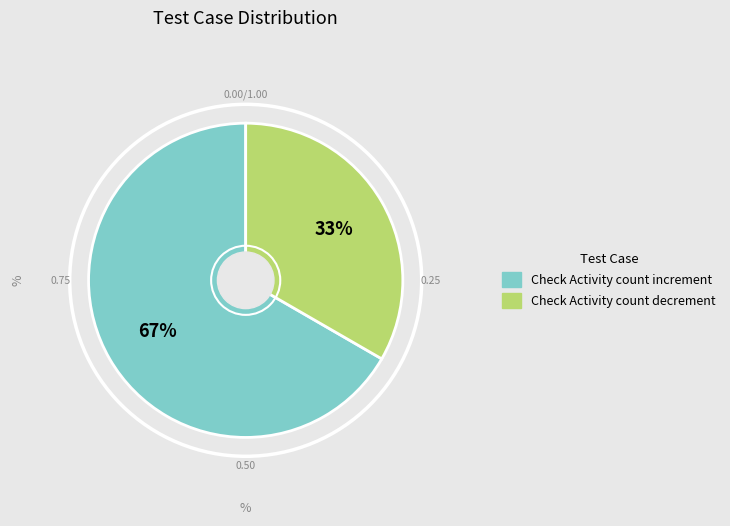

What percentage is the Check Activity count increment slice, to the nearest percent?

67%